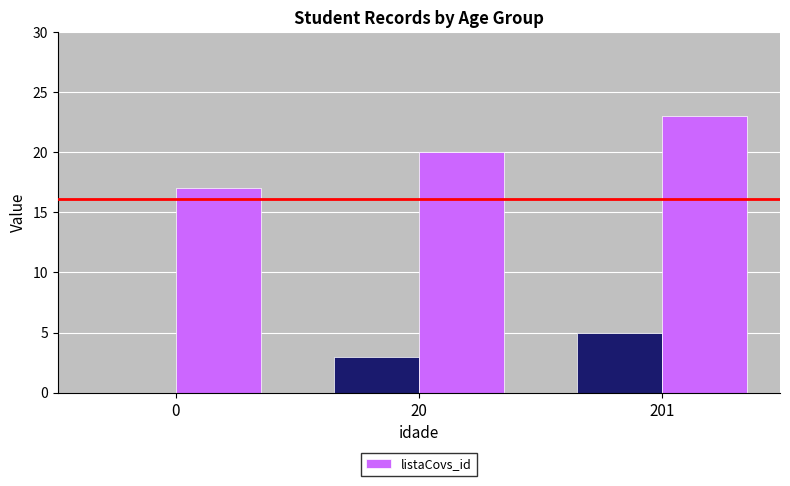

List the labels in order of value, largest first.

201, 20, 0